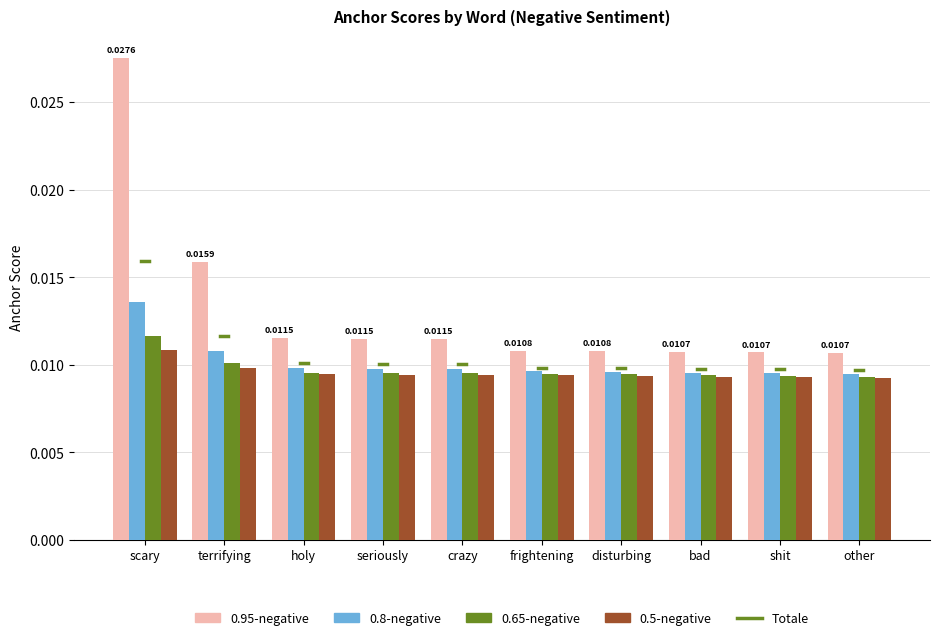

Which series has the largest total across all categories?

0.95-negative